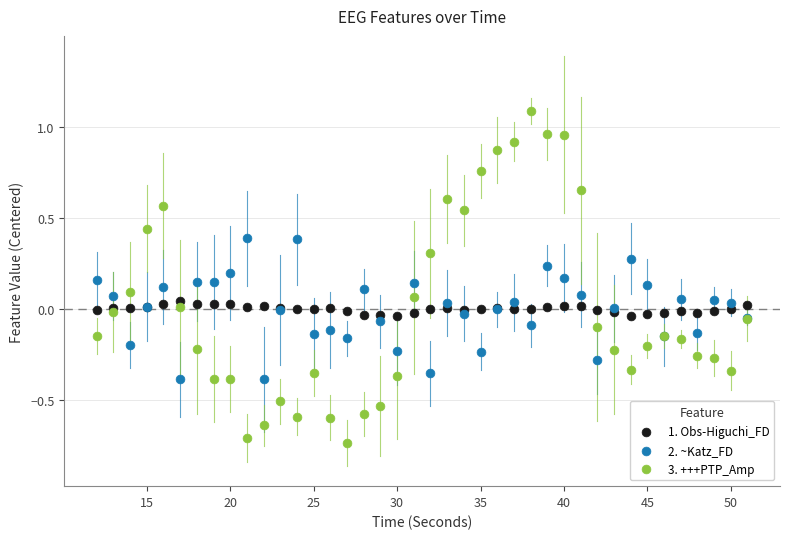

Which series reaches the minimum Y coordinate?

3. +++PTP_Amp